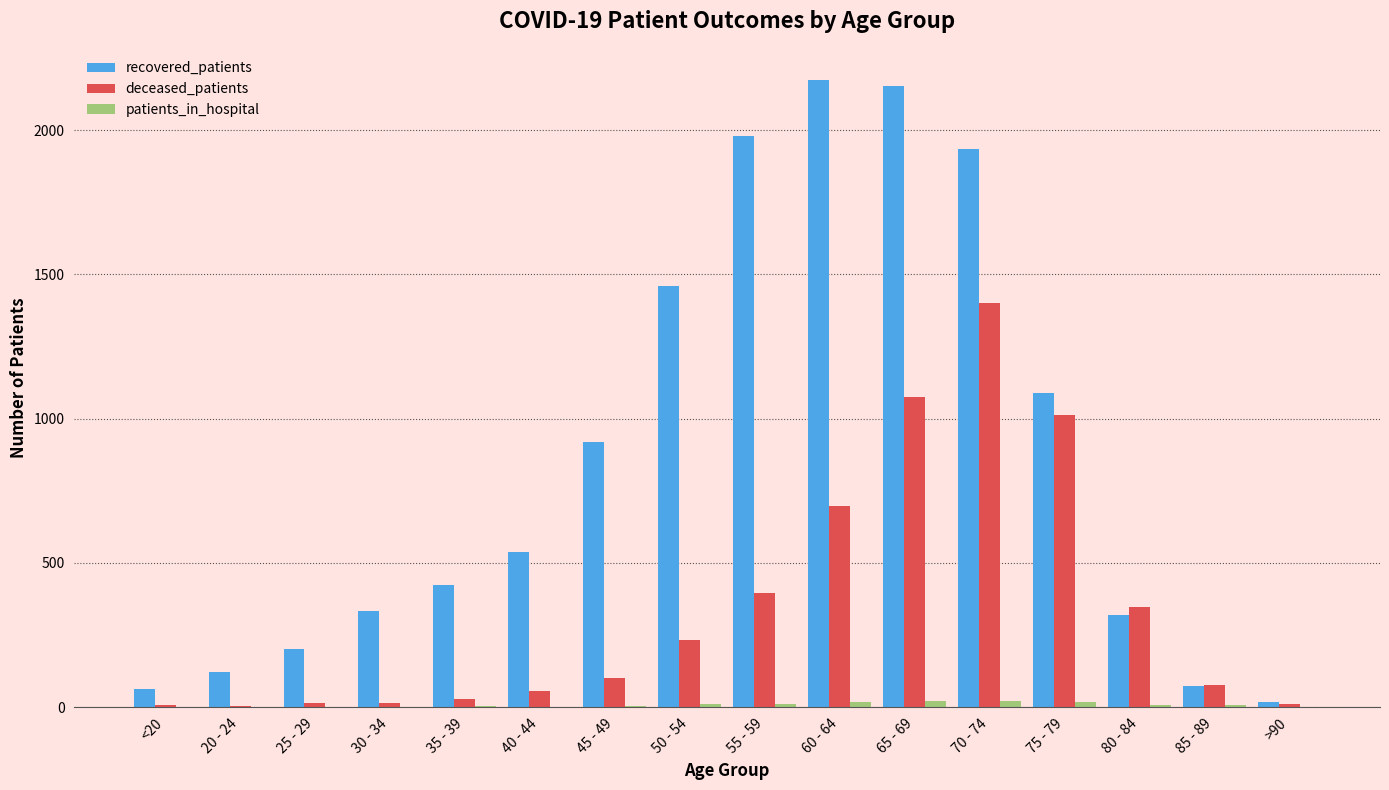

What is the greatest value displayed?

2173